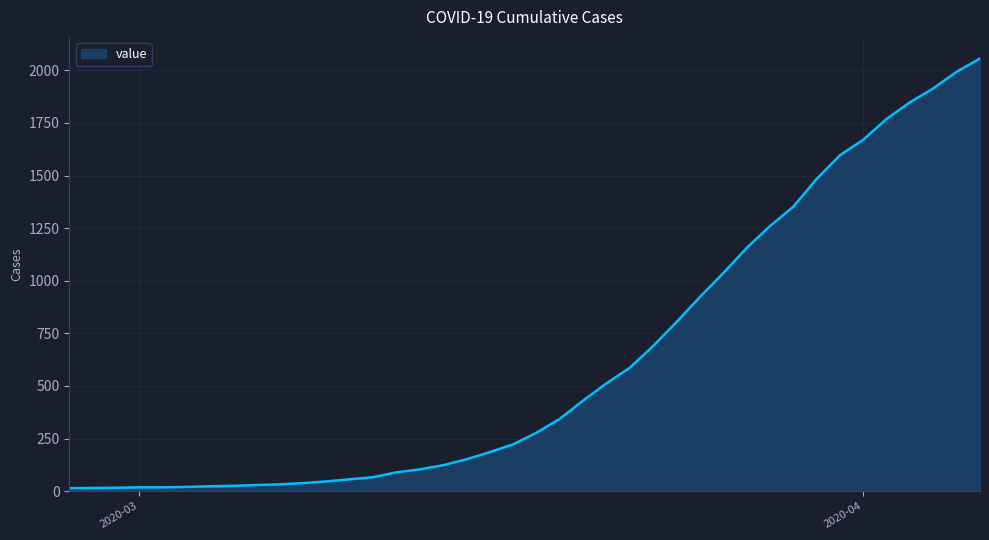

What is the greatest value displayed?

2056